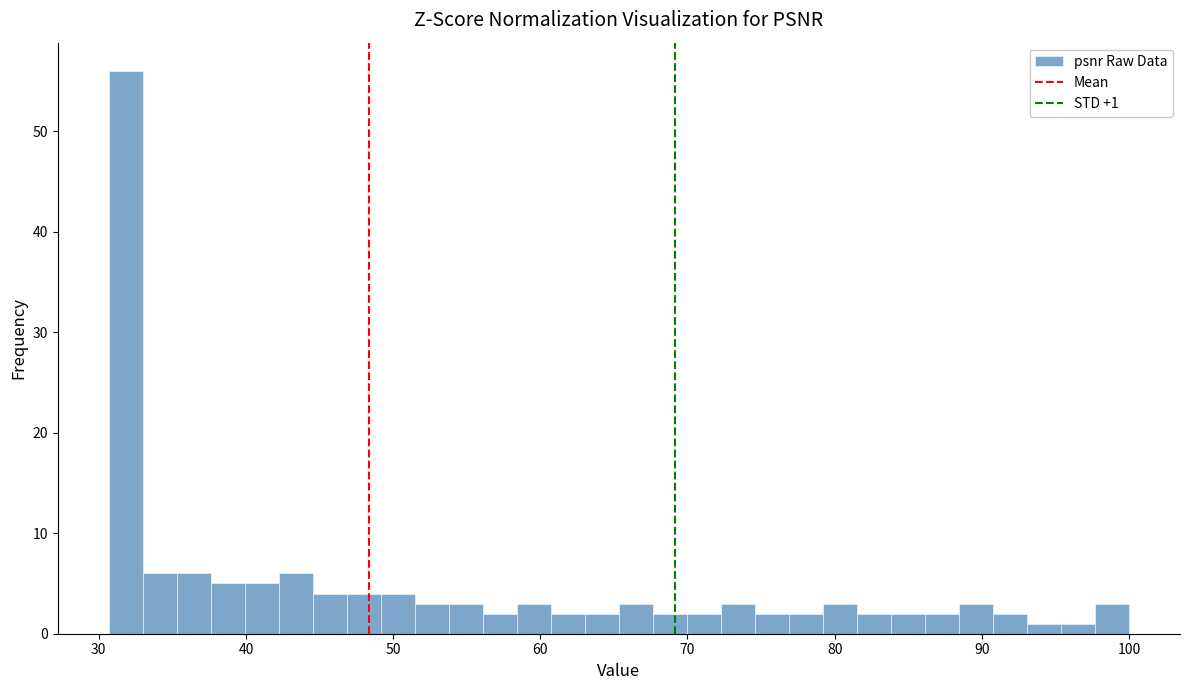

Read against the x-axis, roughly where is the centre of the tallest bar?

32